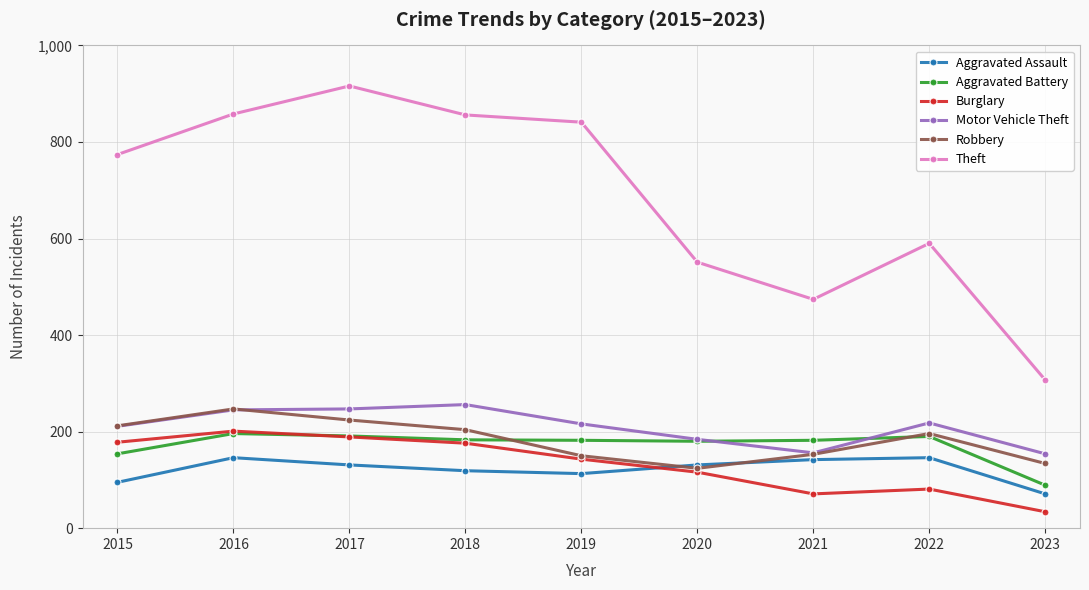

Count the number of data series in this chart.

6